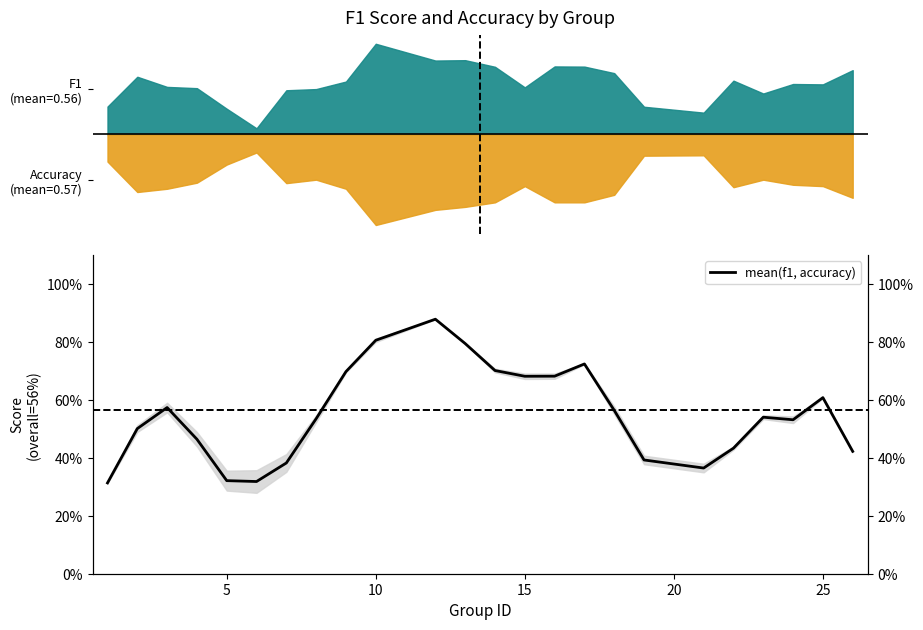

Which category has the highest value across all series?

10